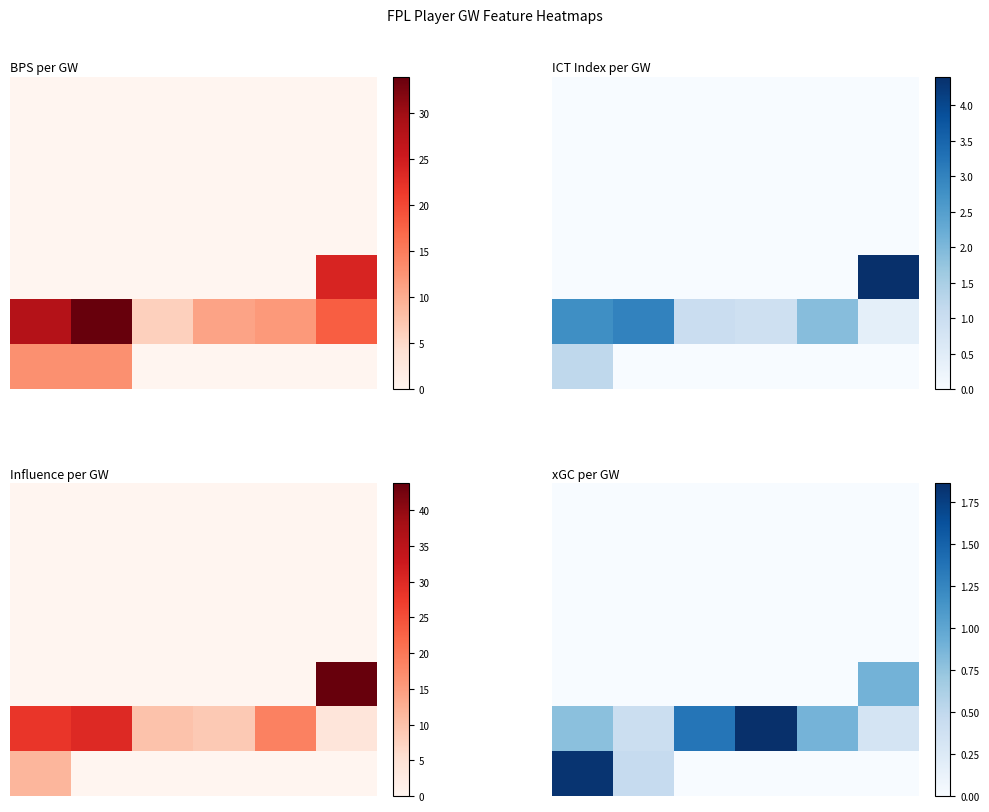

What is the total value across all series at 3?

1.9